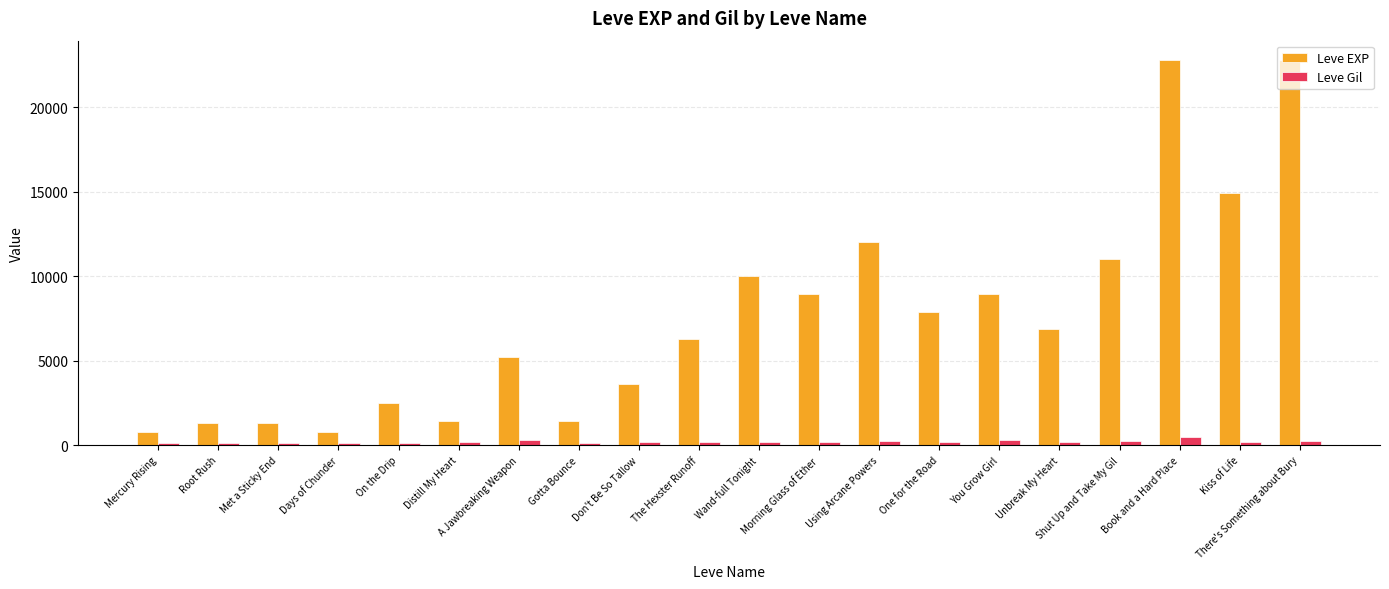

What position from the left is On the Drip?

5